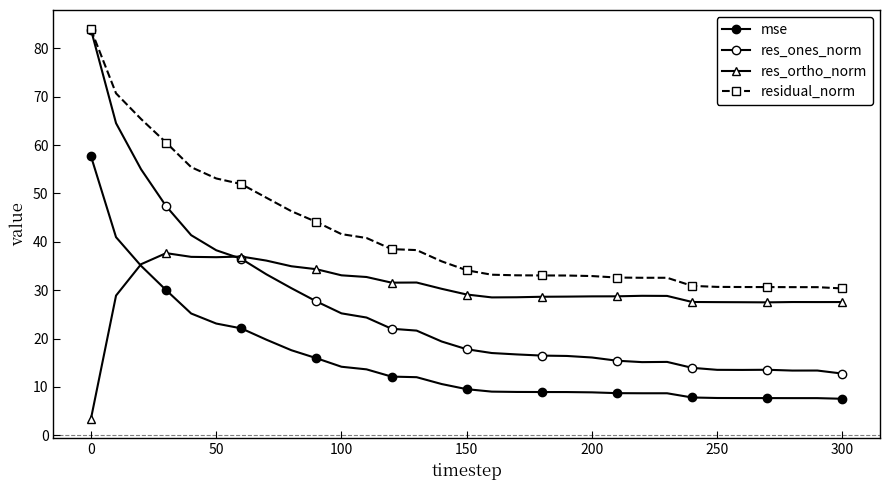

True or false: mse and residual_norm intersect in this chart.

False